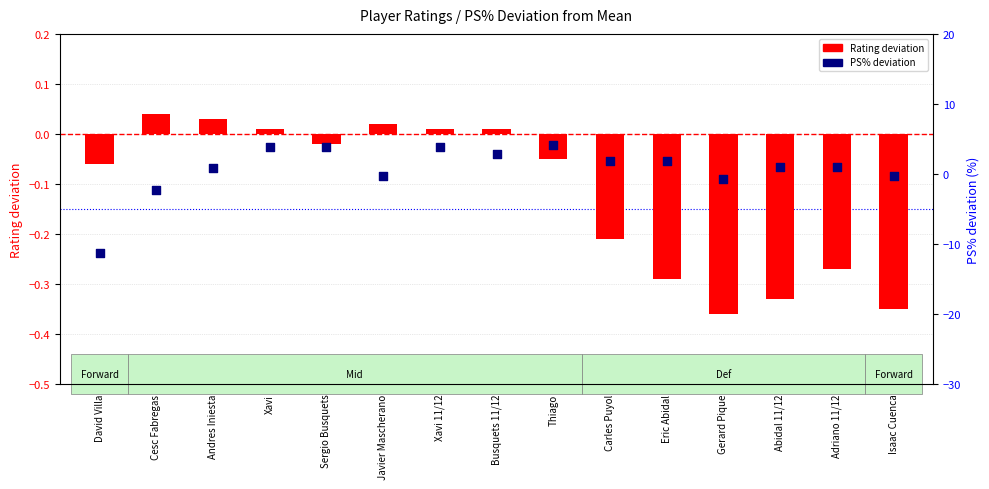

At which category is the sum across all series the highest?

Thiago